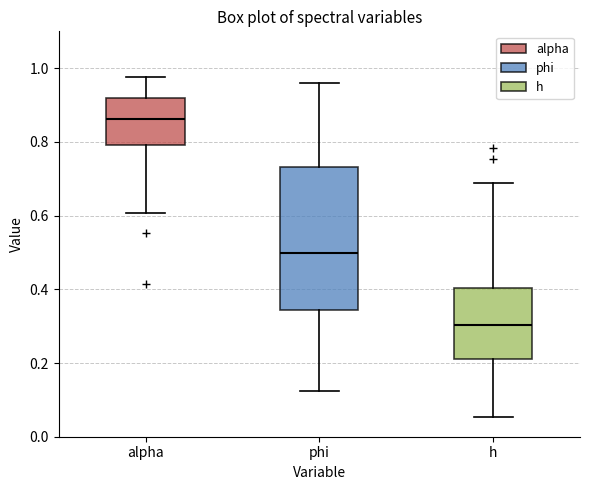

Reading left to right, transcribe this box plot: for each box, give where its median line is, the range the box spans, and where its two whiskers end, as read against the y-axis. The values are not printed on the chart, so give them approximately, as read against the axis.

alpha: median 0.86, box 0.80 to 0.92, whiskers 0.60 to 0.98
phi: median 0.50, box 0.34 to 0.74, whiskers 0.12 to 0.96
h: median 0.30, box 0.22 to 0.40, whiskers 0.06 to 0.68